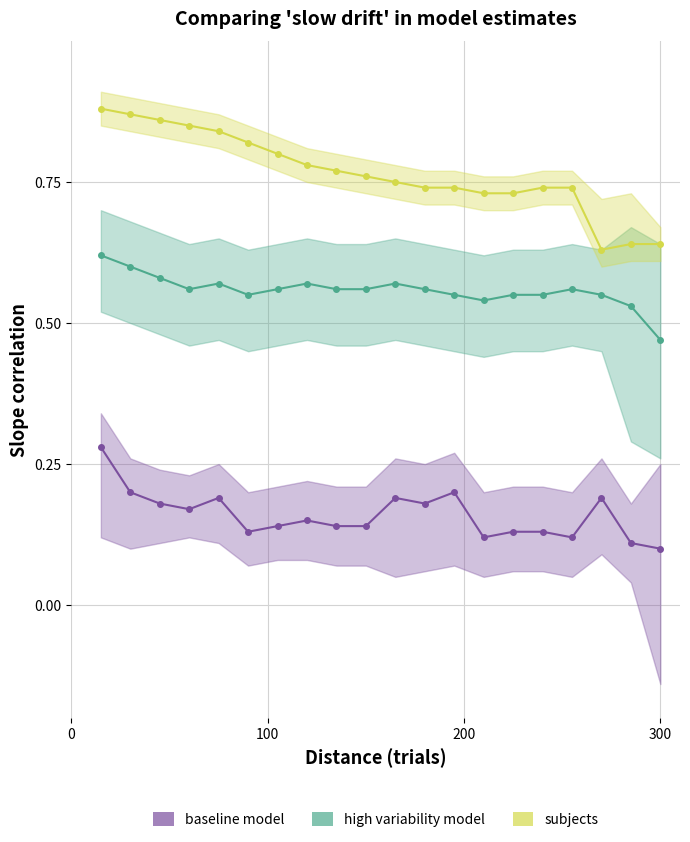

What is the value of the subjects point at the 16th from the left?

0.7